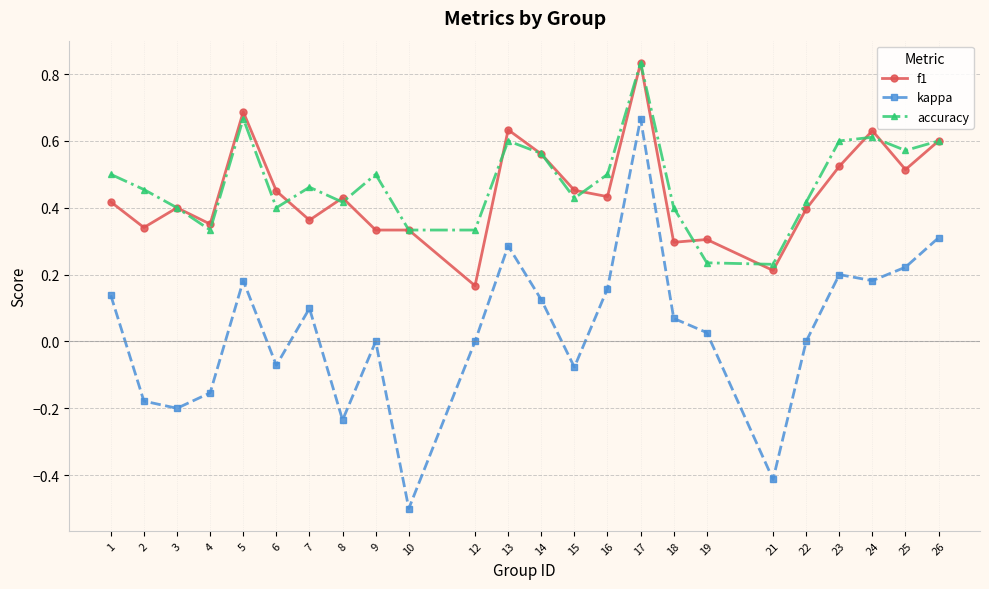

True or false: f1 and kappa cross at least once.

False